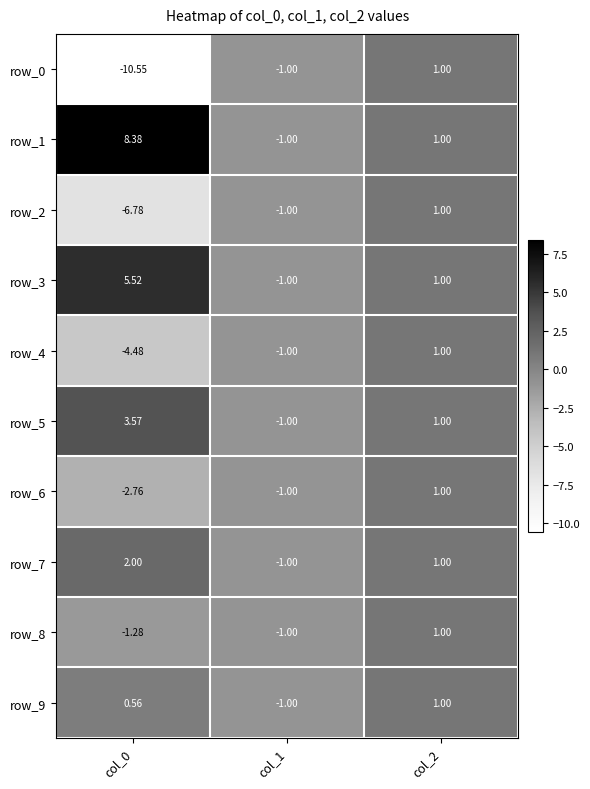

Which category has the lowest value across all series?

col_0